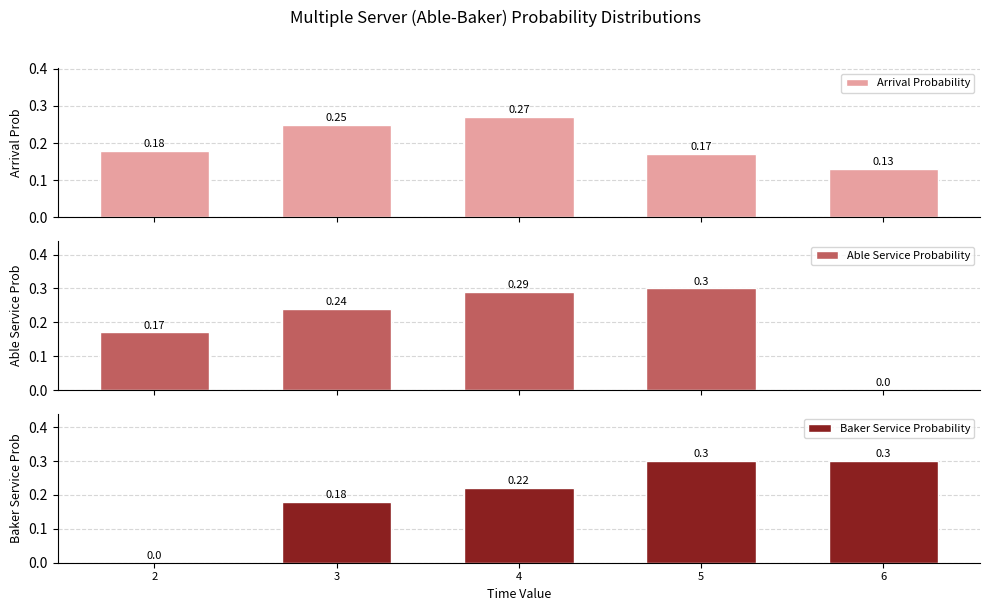

At which category does the chart reach its minimum across all series?

6